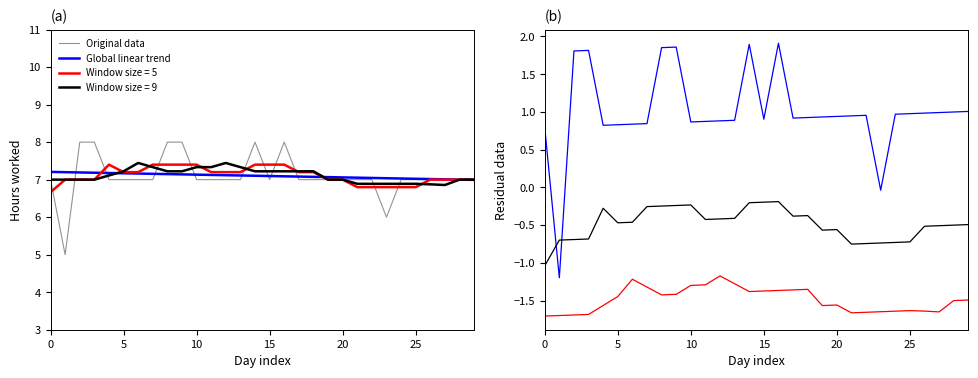

Is it true that Window size = 5 equals 7.0 at 20?

True